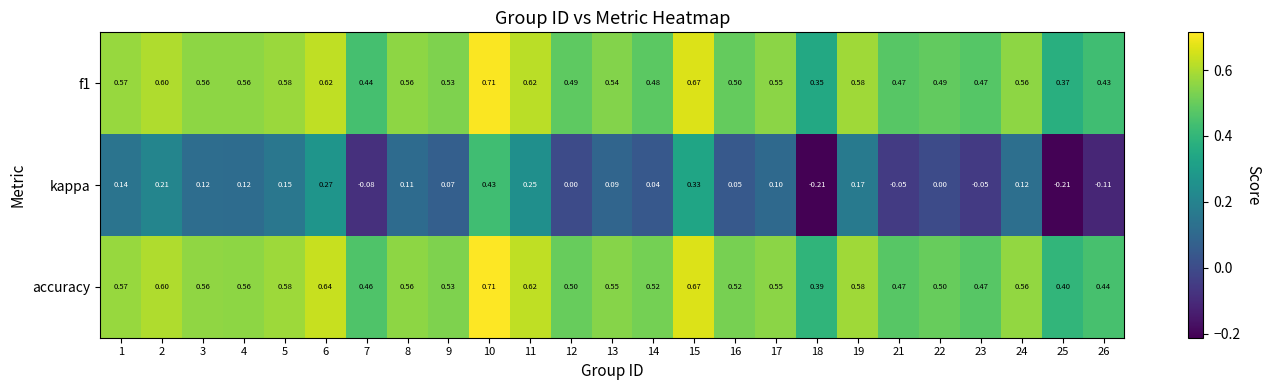

Between 17 and 26, which series saw the biggest shift?

kappa